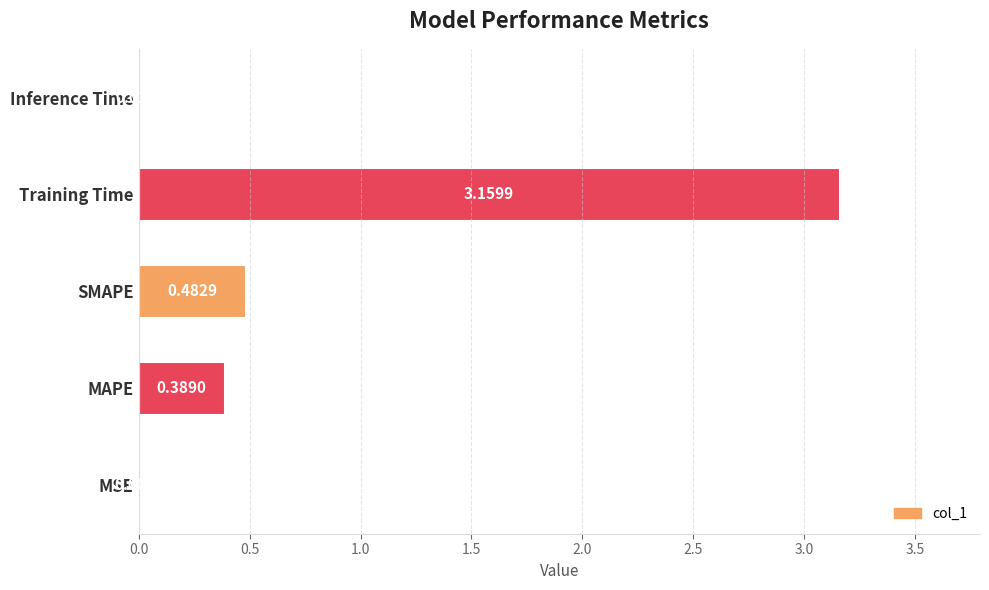

What is the sum of all values?

4.0